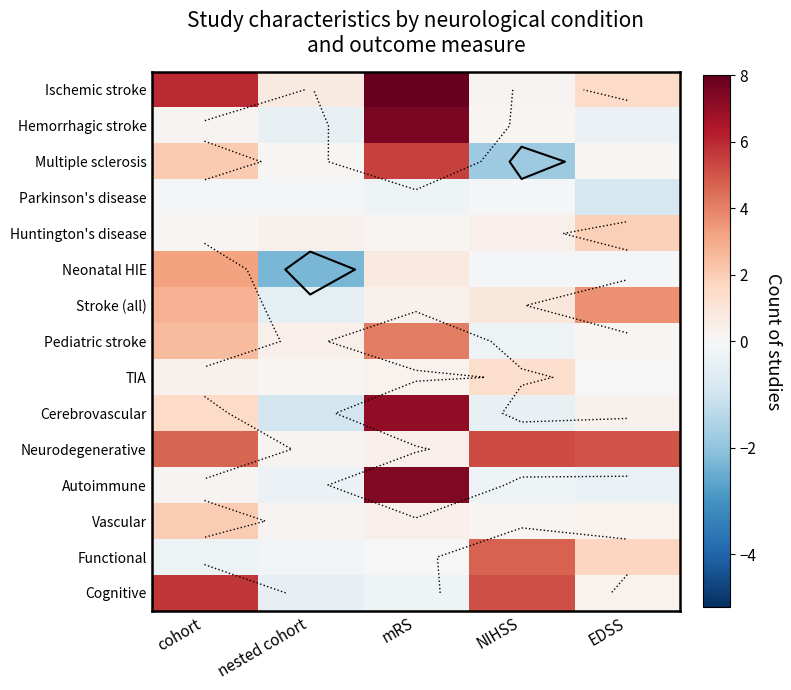

What is the approximate value of Autoimmune at cohort?

0.2